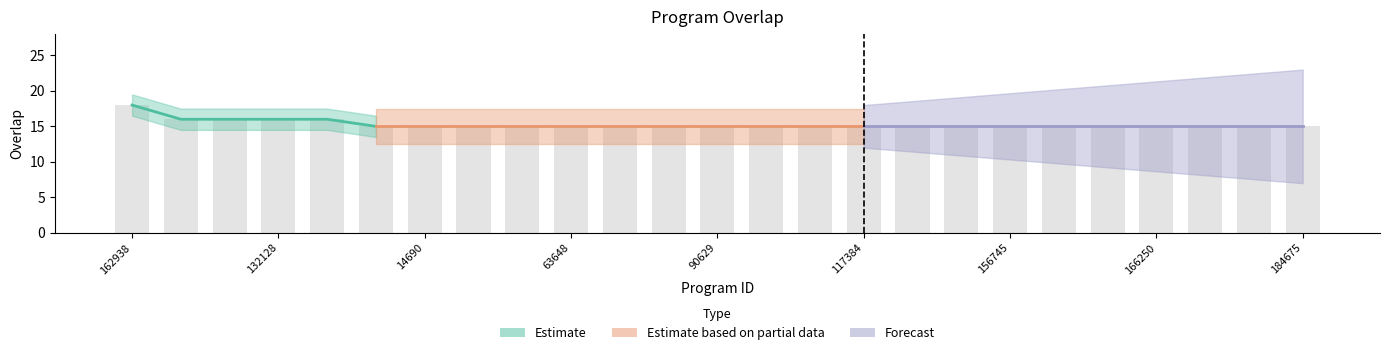

What is the difference between the maximum and minimum values?

3